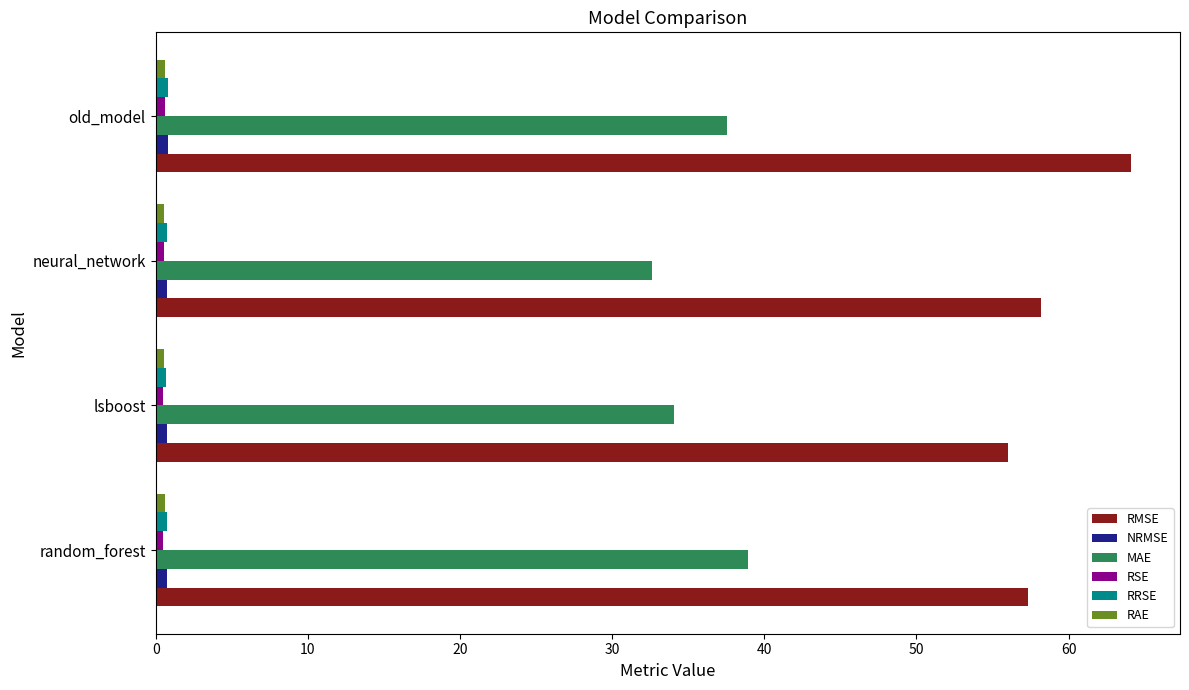

Between random_forest and neural_network, which series saw the biggest shift?

MAE